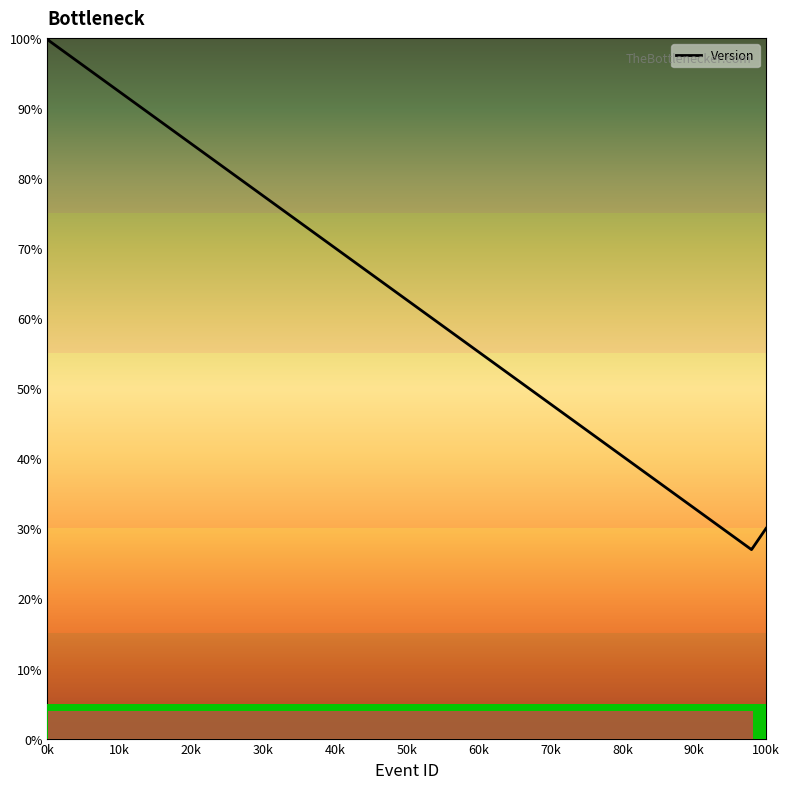

What is the maximum value shown in the chart?

100.0